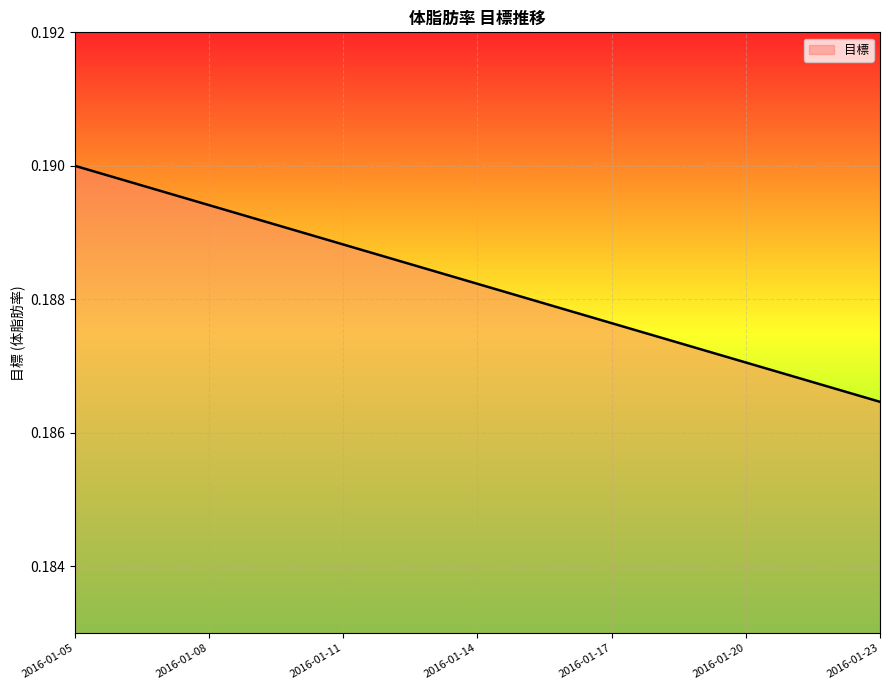

Does the chart display data point markers on the line(s)?

No